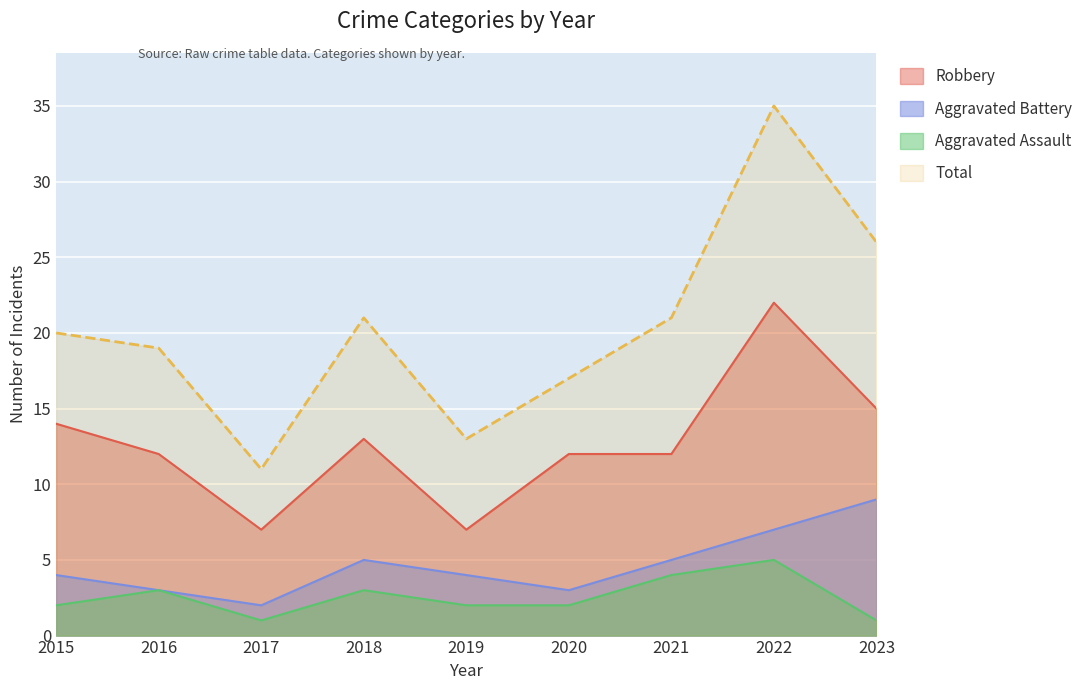

Between 2016 and 2017, which is larger?

2016